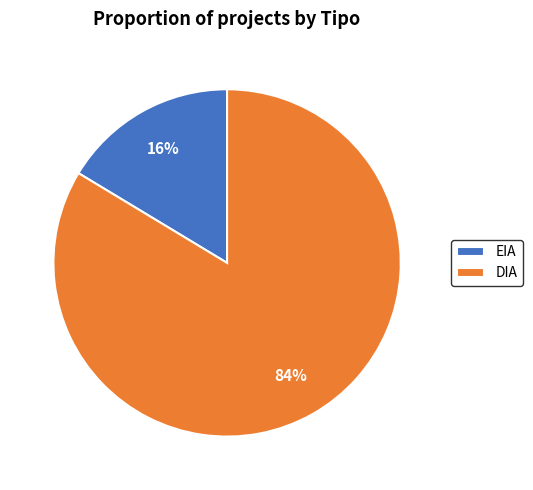

The EIA slice represents 16% of the pie. True or false?

True